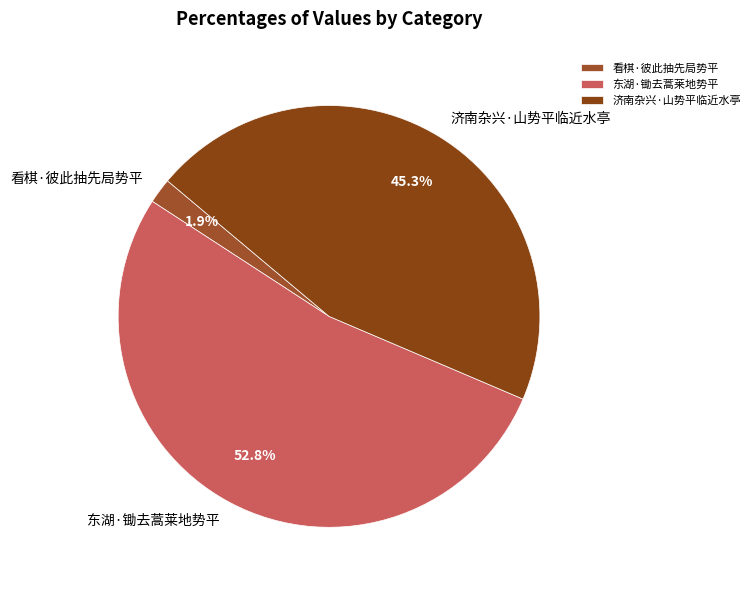

How many segments does this pie chart have?

3